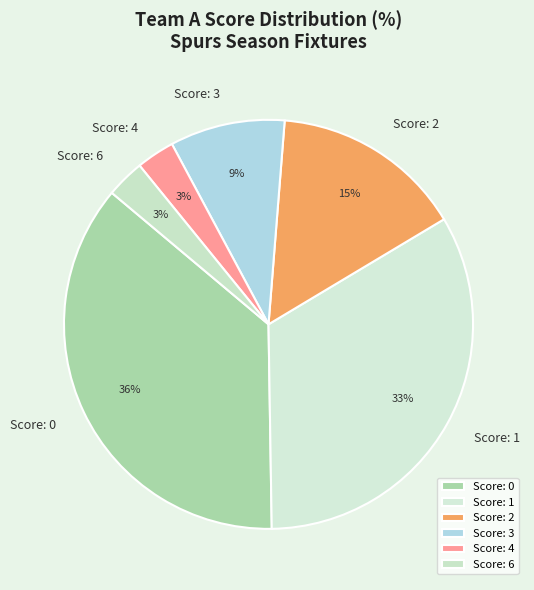

Is it true that Score: 0 is 27% of the pie?

False